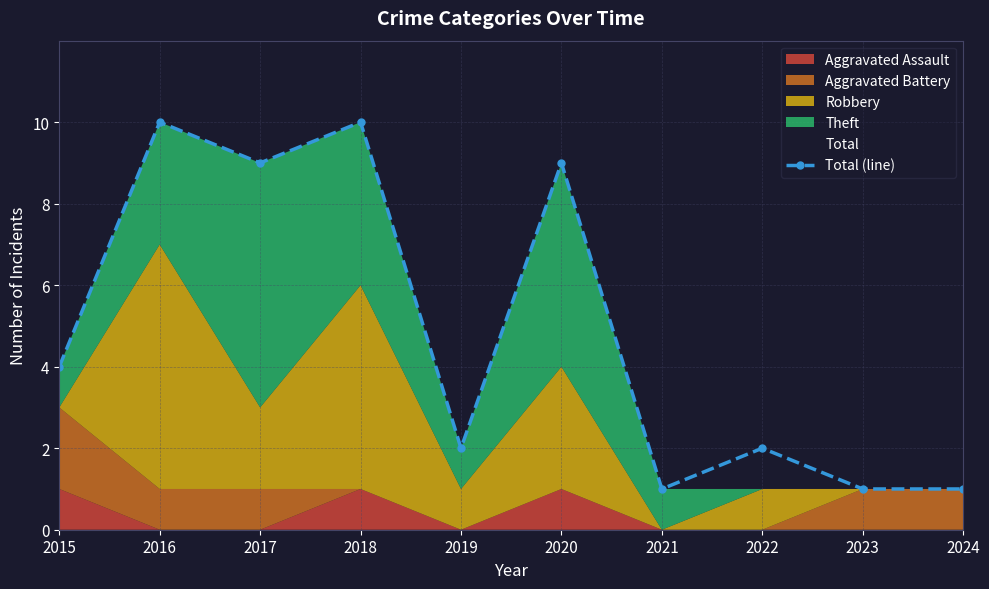

How many values are below 4?

5